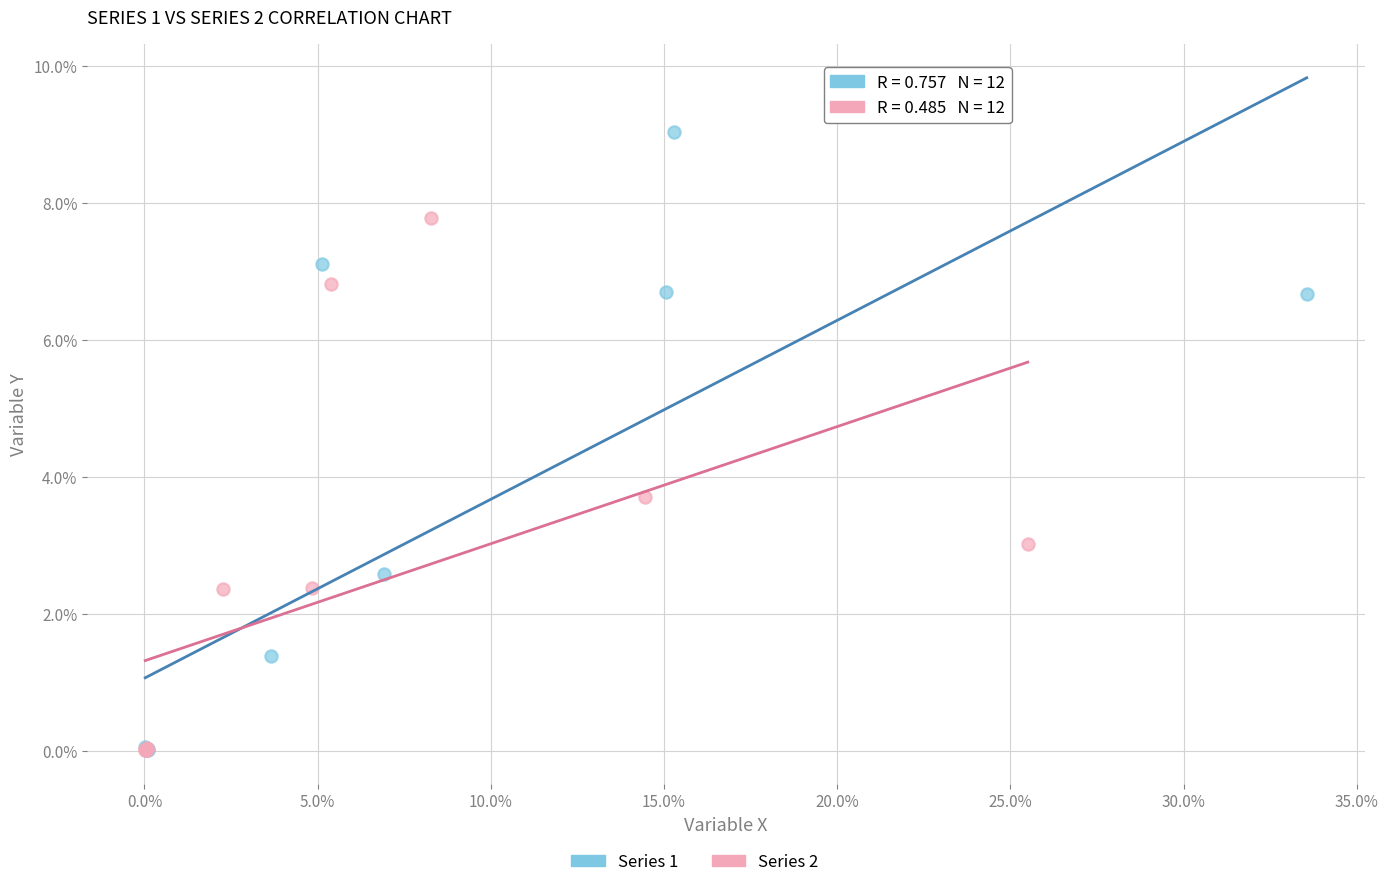

Which series reaches the maximum Y coordinate?

Series 1